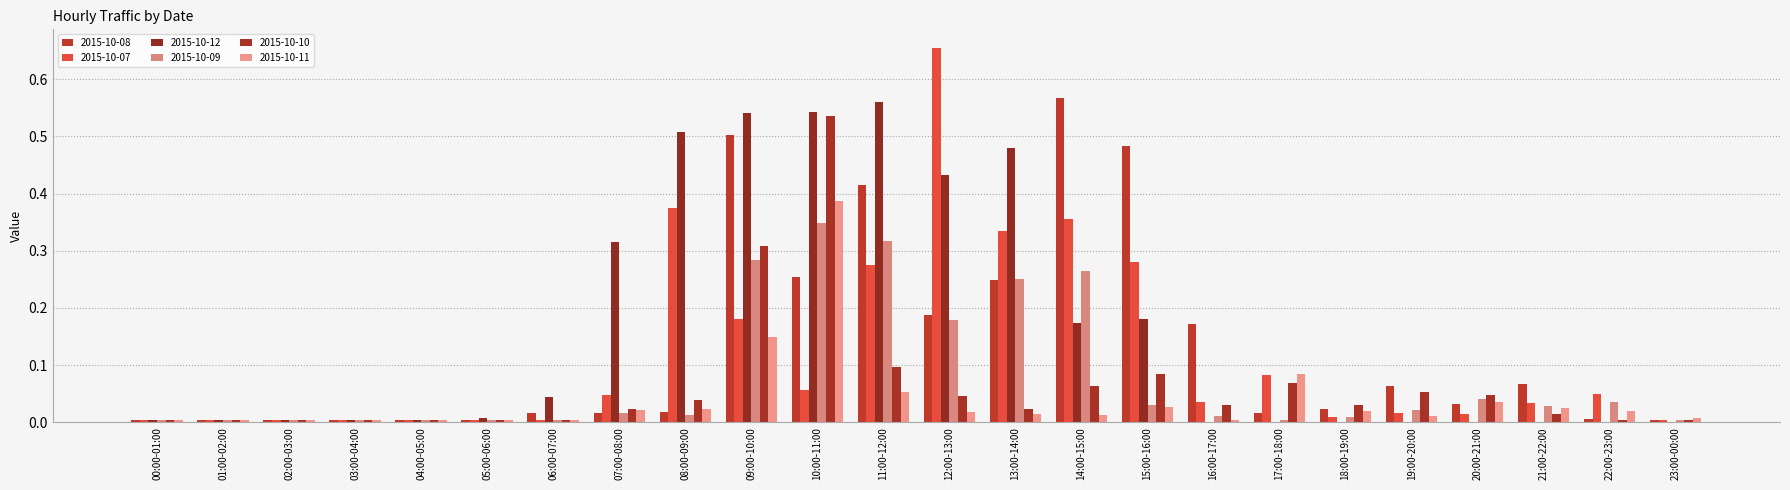

What is the sum of the 2015-10-09 values at 21:00-22:00 and 12:00-13:00?

0.2